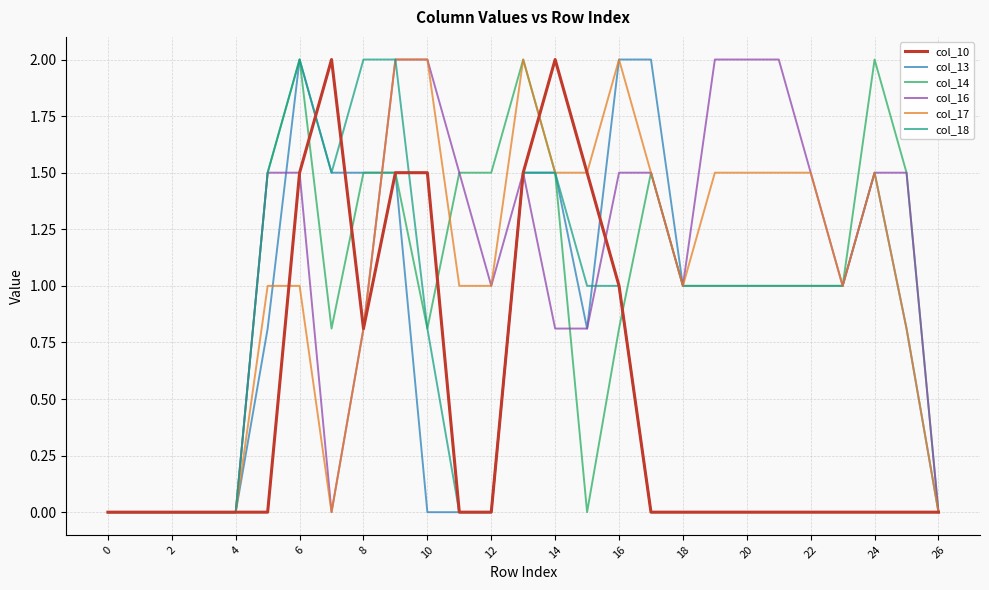

What is the maximum value shown in the chart?

2.0